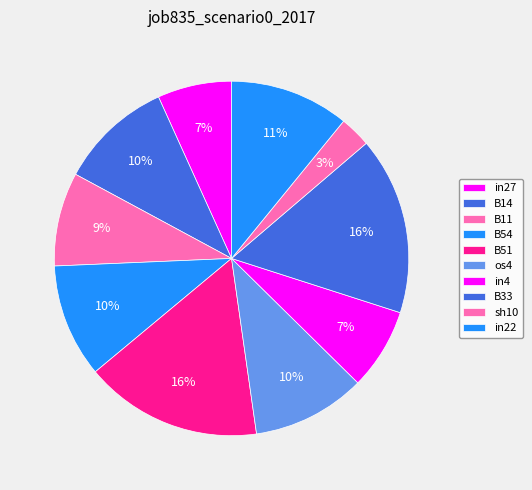

Count the number of slices in the pie.

10